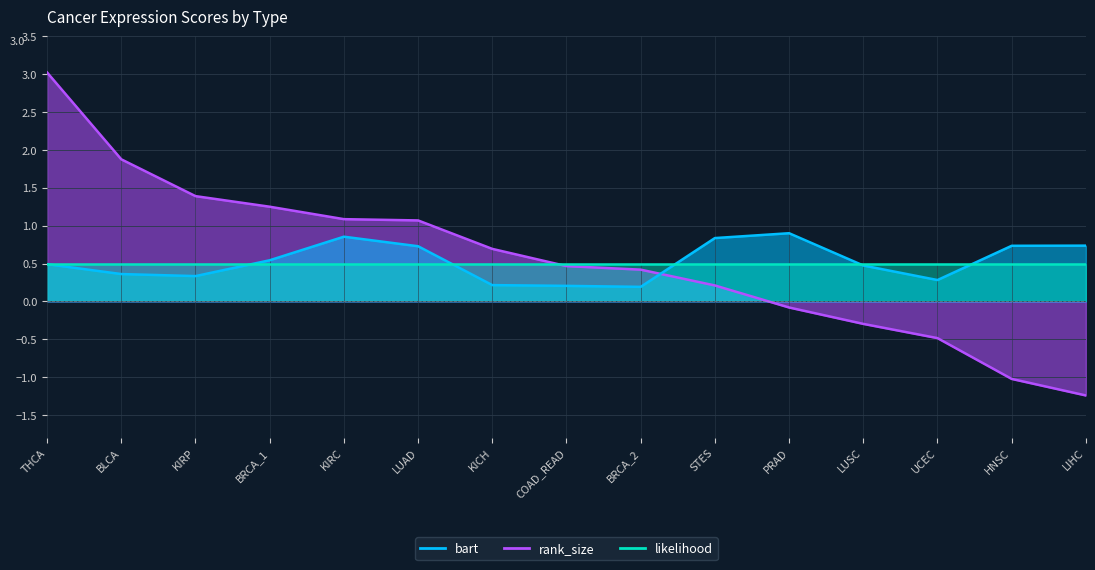

What is the difference between the highest and lowest values at UCEC?

0.8